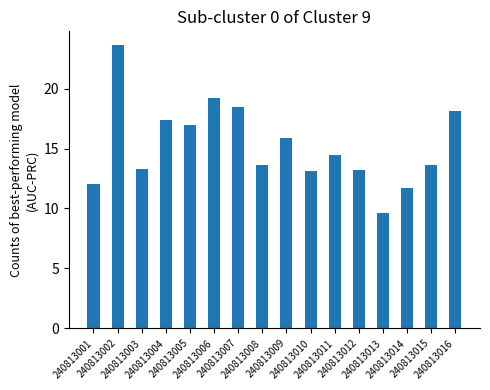

What is the difference between the maximum and second lowest values?

11.9